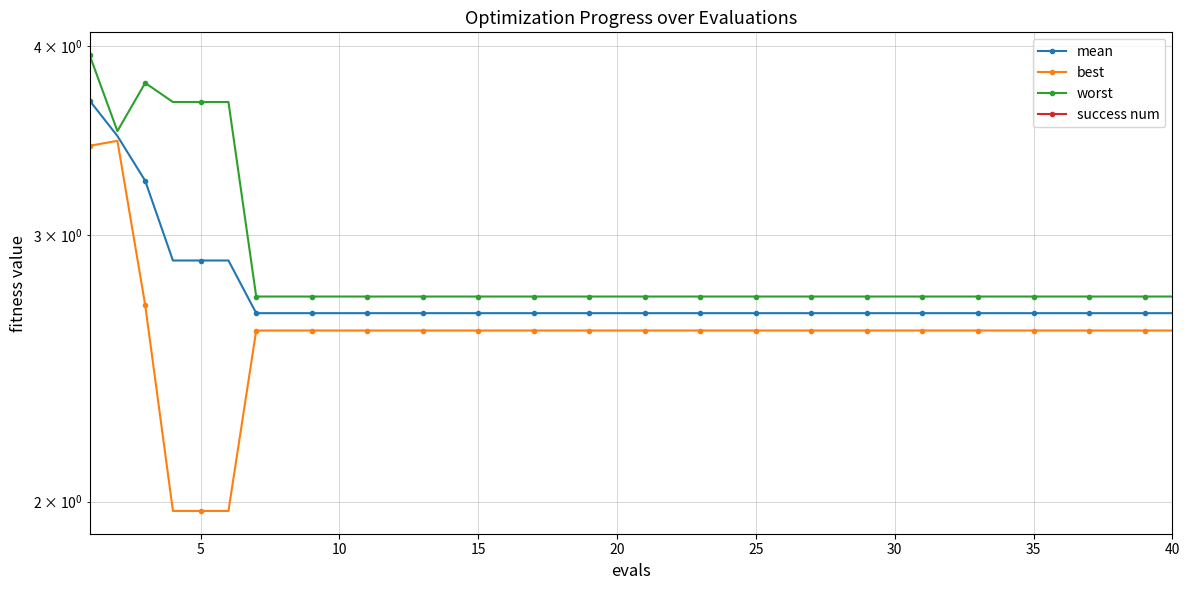

Reading left to right, list all the values displayed in this chart.

mean: 3.7	3.5	3.3	2.9	2.9	2.9	2.7	2.7	2.7	2.7	2.7	2.7	2.7	2.7	2.7	2.7	2.7	2.7	2.7	2.7	2.7	2.7	2.7	2.7	2.7	2.7	2.7	2.7	2.7	2.7	2.7	2.7	2.7	2.7	2.7	2.7	2.7	2.7	2.7	2.7
best: 3.4	3.5	2.7	2.0	2.0	2.0	2.6	2.6	2.6	2.6	2.6	2.6	2.6	2.6	2.6	2.6	2.6	2.6	2.6	2.6	2.6	2.6	2.6	2.6	2.6	2.6	2.6	2.6	2.6	2.6	2.6	2.6	2.6	2.6	2.6	2.6	2.6	2.6	2.6	2.6
worst: 3.9	3.5	3.8	3.7	3.7	3.7	2.7	2.7	2.7	2.7	2.7	2.7	2.7	2.7	2.7	2.7	2.7	2.7	2.7	2.7	2.7	2.7	2.7	2.7	2.7	2.7	2.7	2.7	2.7	2.7	2.7	2.7	2.7	2.7	2.7	2.7	2.7	2.7	2.7	2.7
success num: 0.0	0.0	0.0	0.0	0.0	0.0	0.0	0.0	0.0	0.0	0.0	0.0	0.0	0.0	0.0	0.0	0.0	0.0	0.0	0.0	0.0	0.0	0.0	0.0	0.0	0.0	0.0	0.0	0.0	0.0	0.0	0.0	0.0	0.0	0.0	0.0	0.0	0.0	0.0	0.0